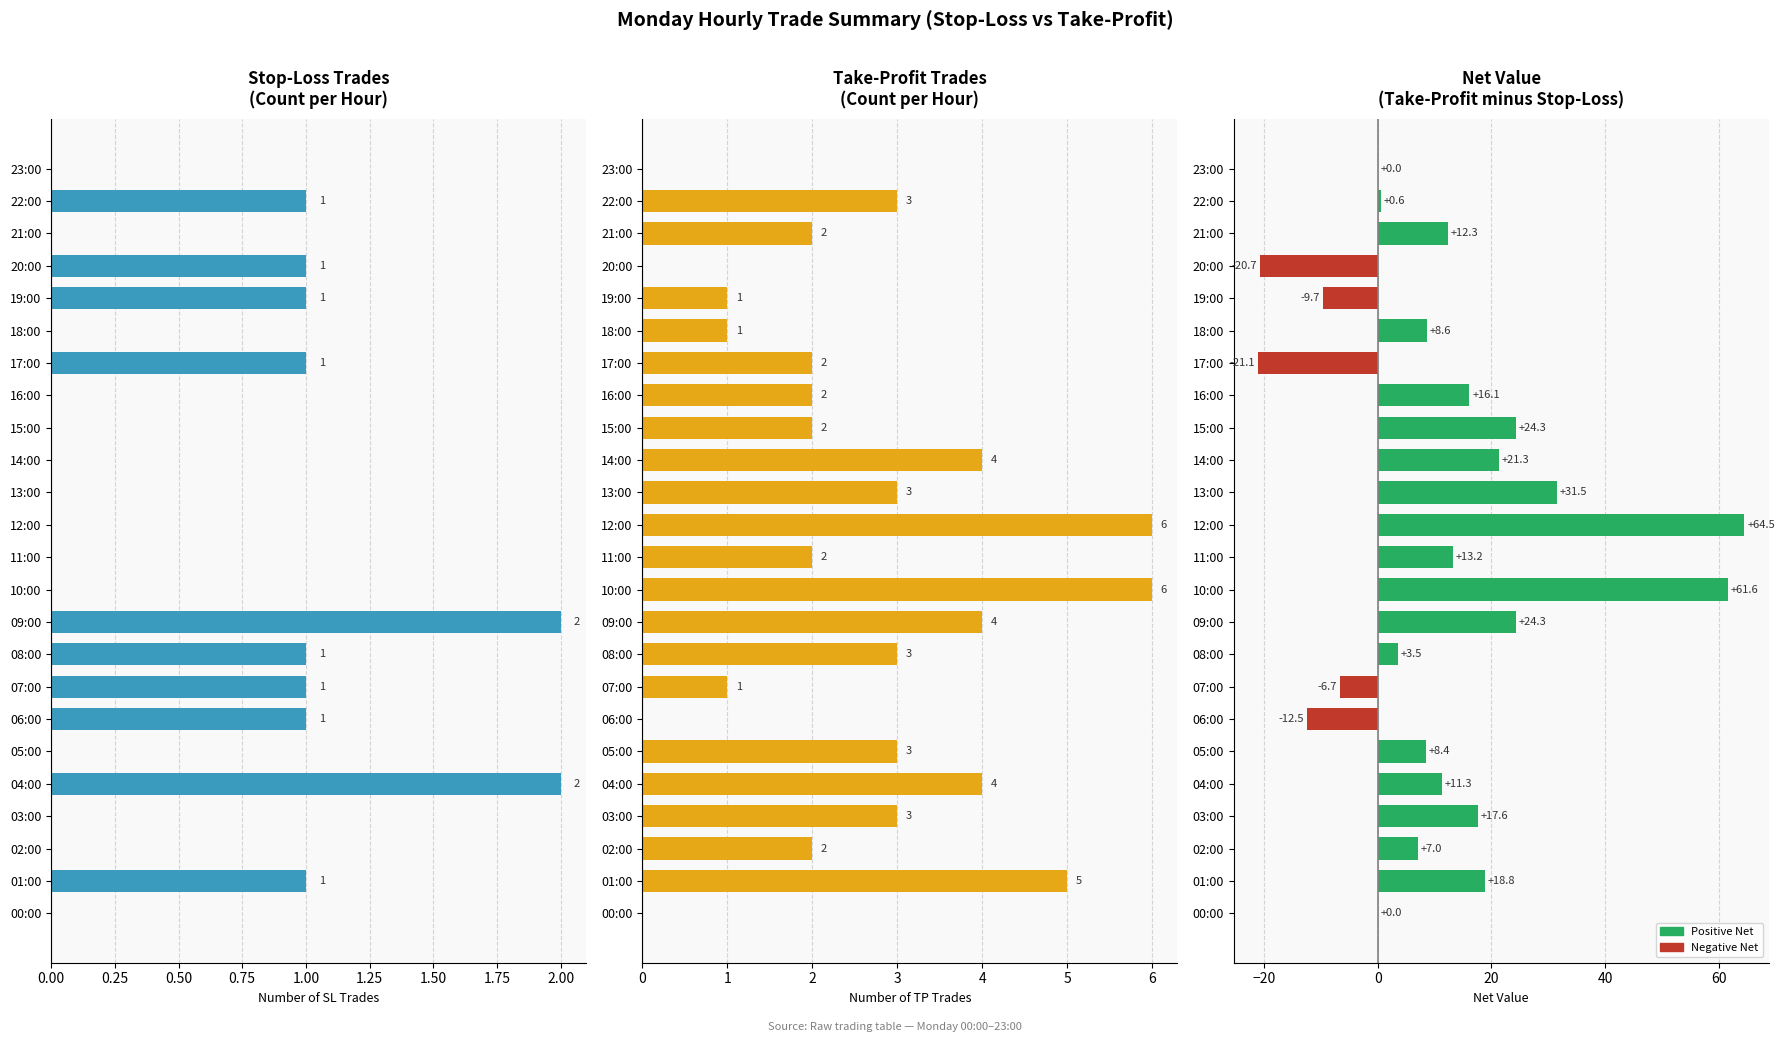

List the series in order of their overall mean, lowest first.

SL Count, TP Count, Net Value (TP-SL)